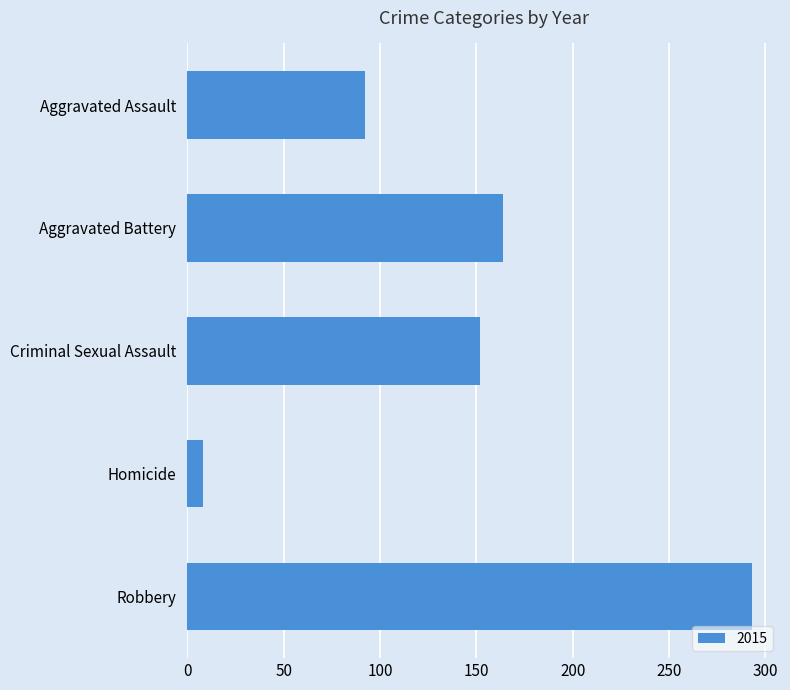

How many distinct data groups are displayed?

1